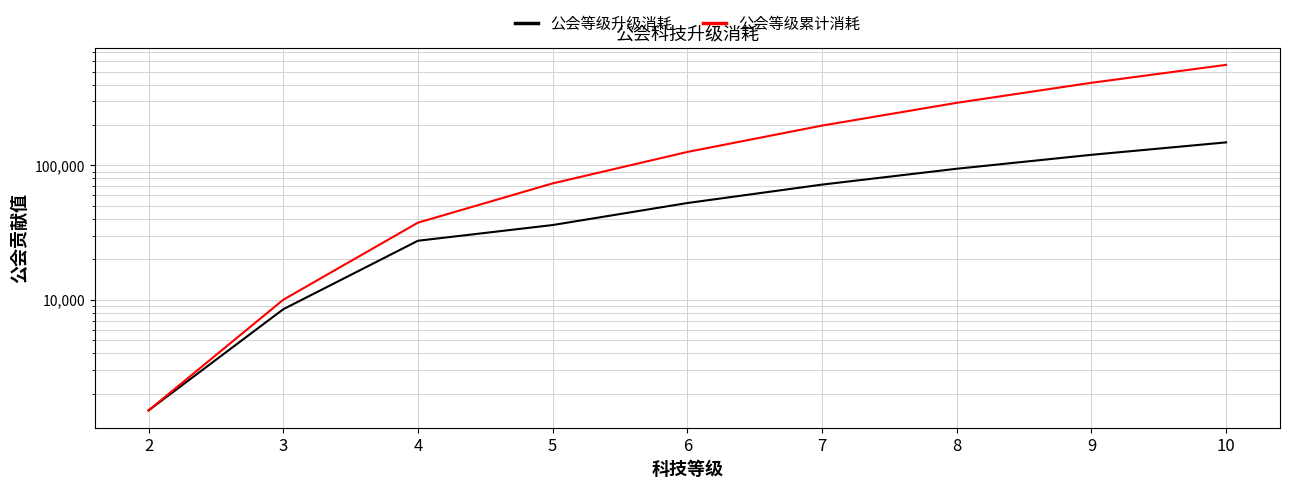

What is the average value of the 公会等级升级消耗 series?

62333